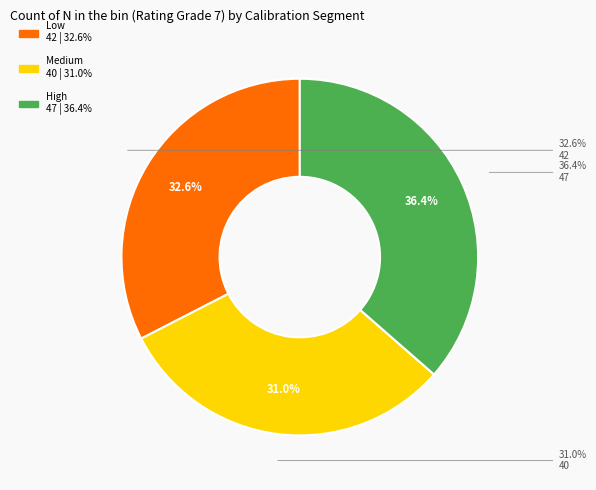

Is there a majority slice in this chart?

No